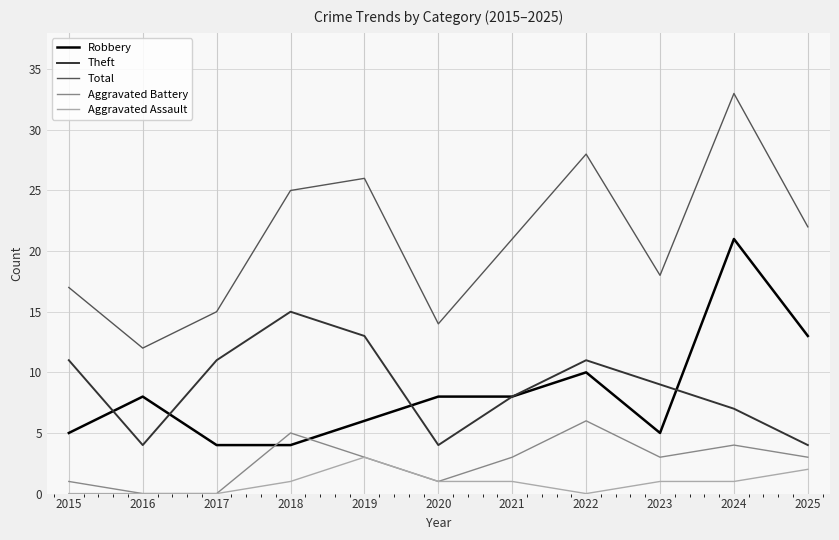

True or false: Theft has a value of 6 at 2025.

False